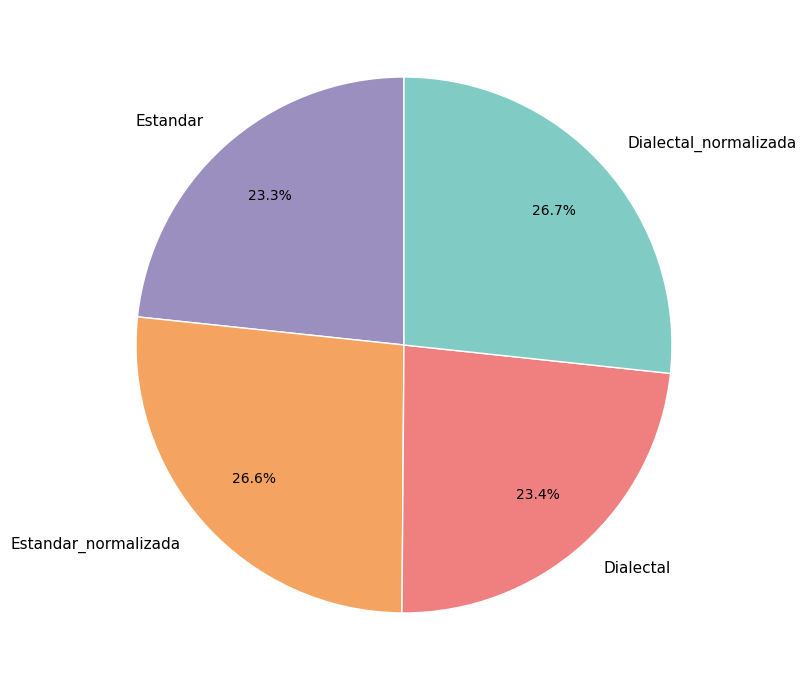

True or false: Estandar_normalizada accounts for 17% of the total.

False